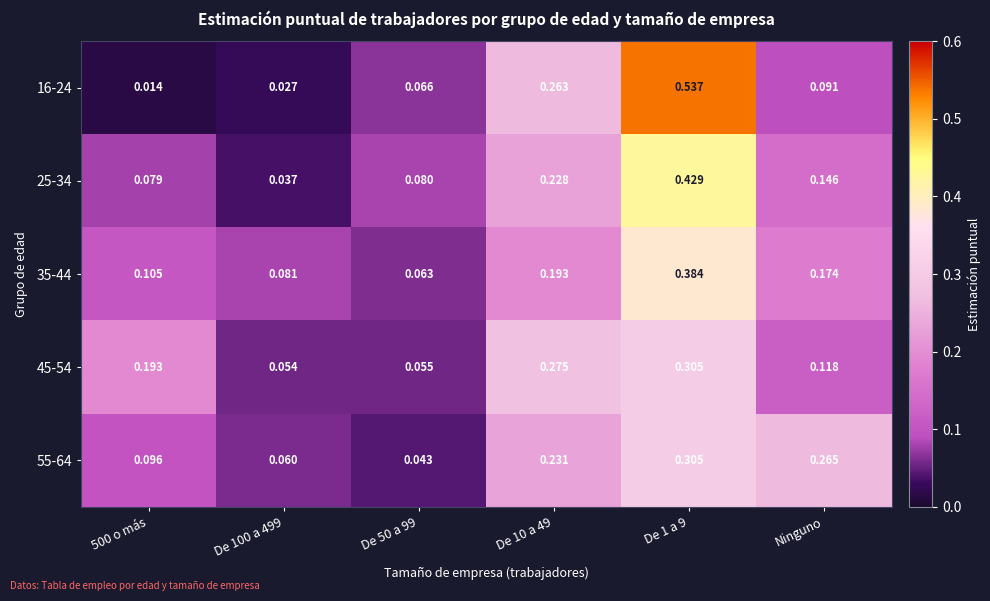

Which series changed the most between De 100 a 499 and De 10 a 49?

16-24